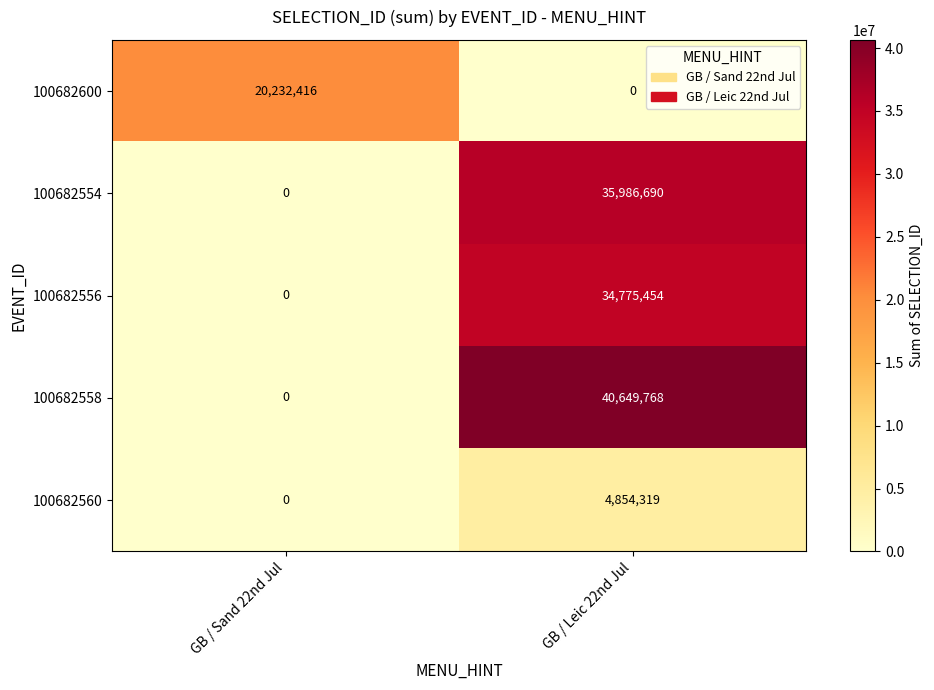

What is the difference between the highest and lowest values at GB / Sand 22nd Jul?

20232416